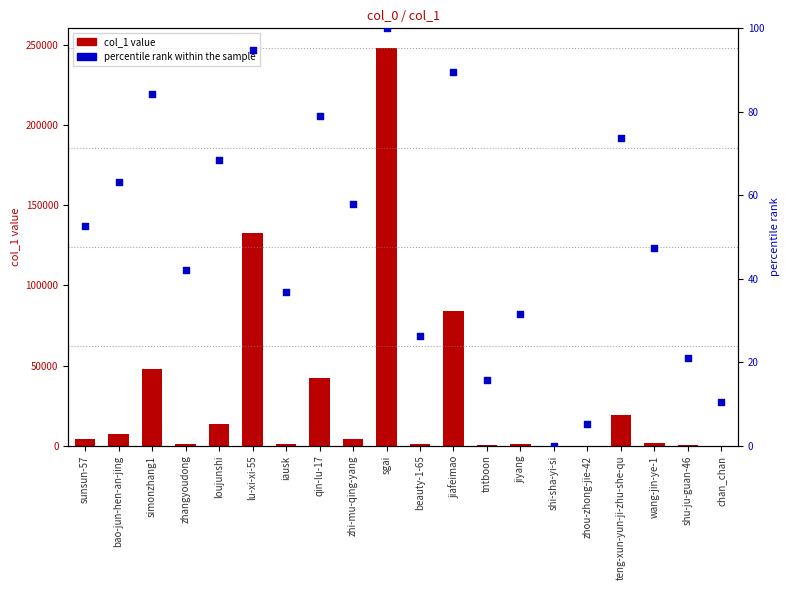

What is the total value across all series at jiafeimao?

84119.5